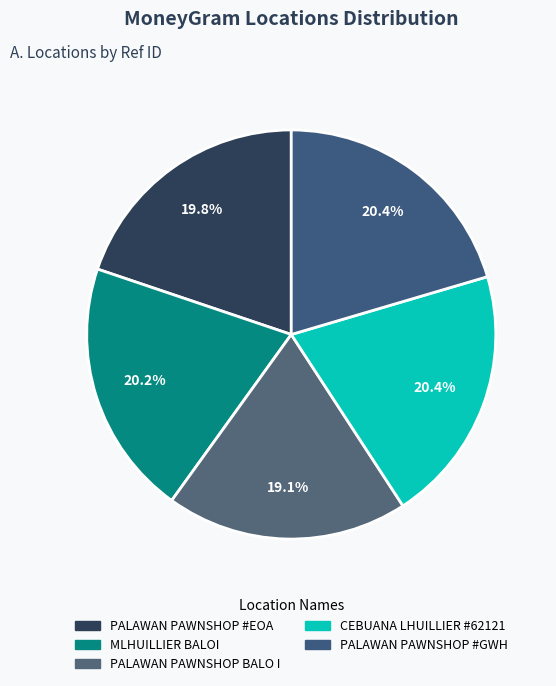

Count the number of slices in the pie.

5